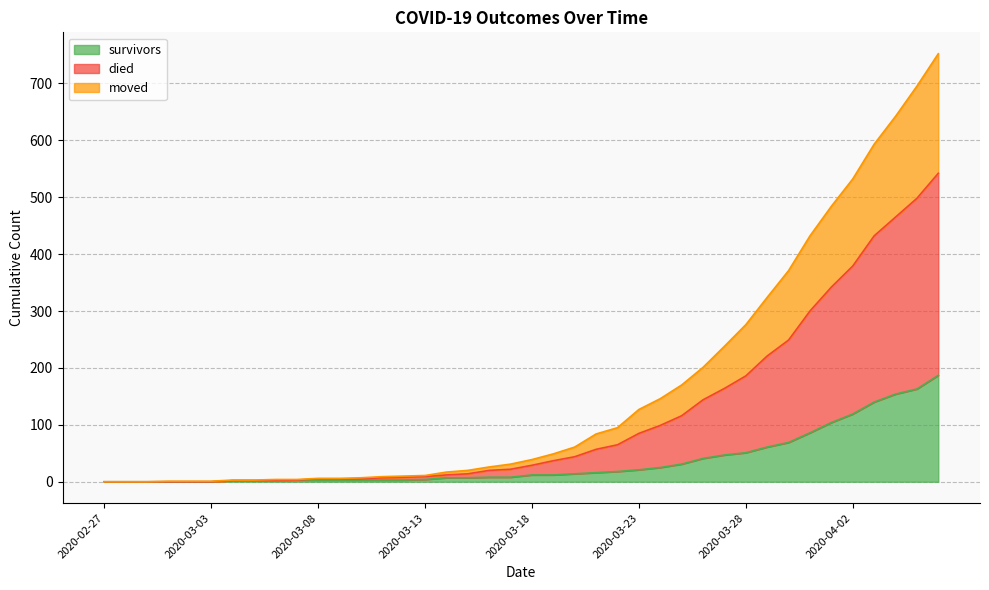

Which category has the lowest value in the moved series?

2020-02-27